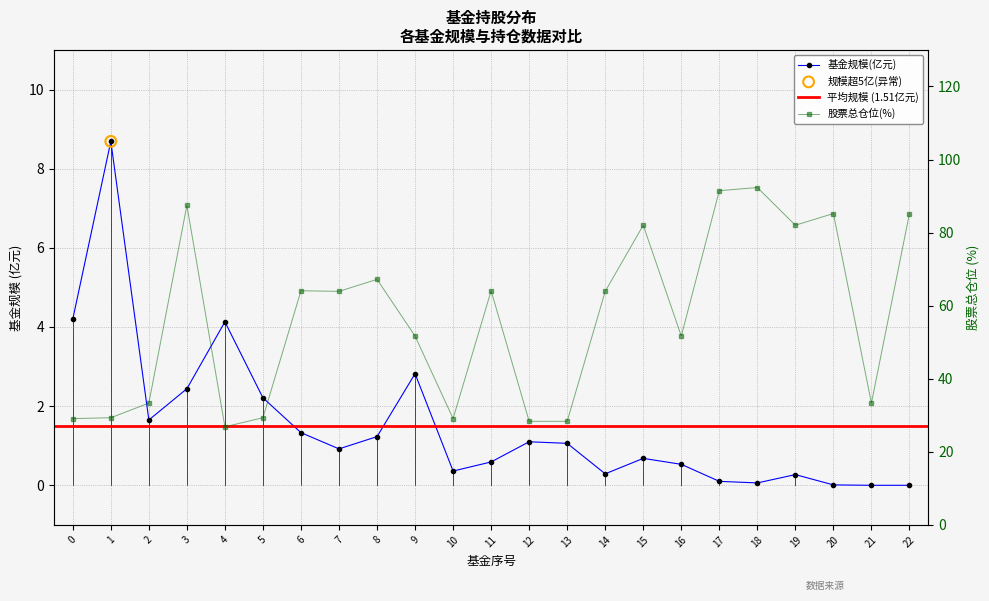

Which series contains the lowest Y value?

基金规模